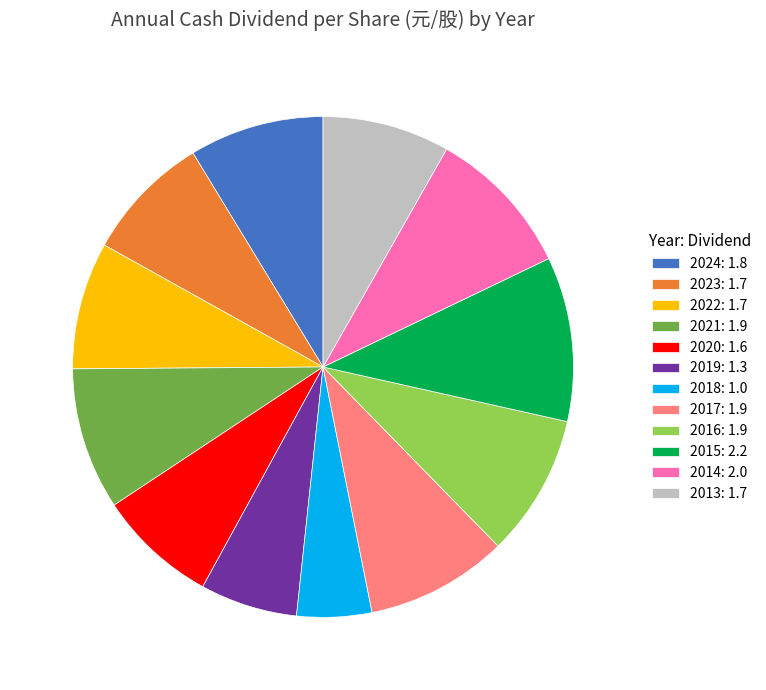

Is there any slice that represents more than half of the pie?

No